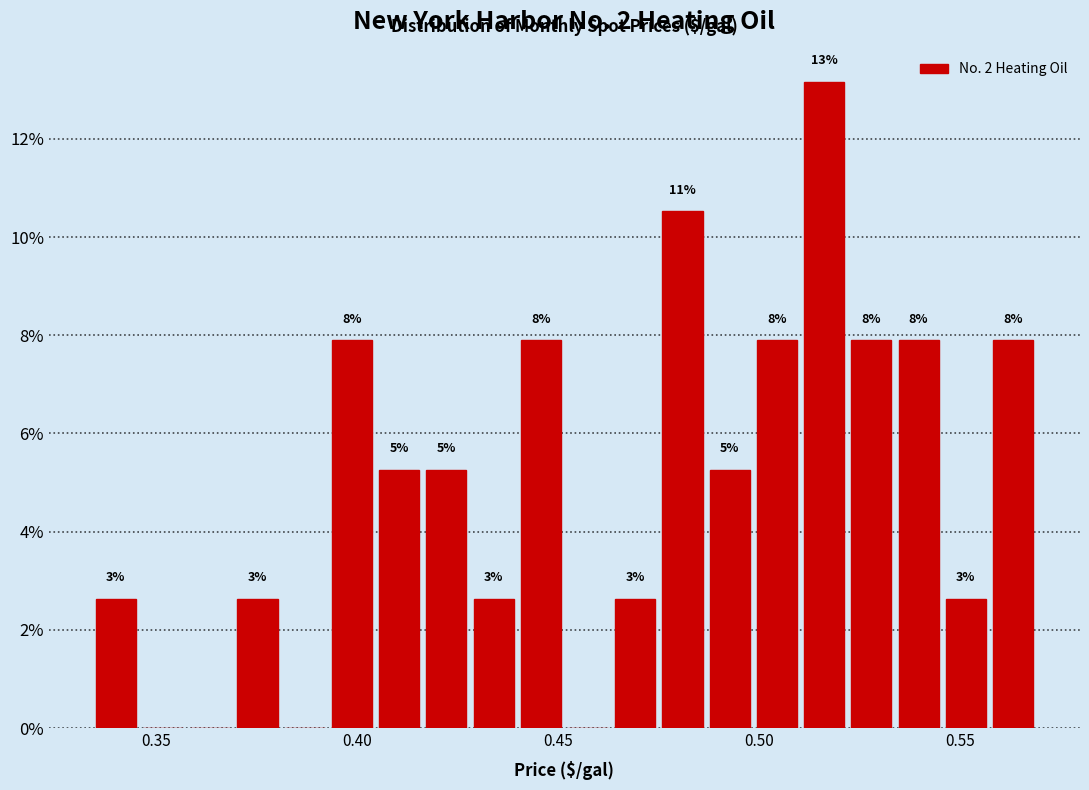

Around what value on the x-axis is the tallest bar? Give the approximate position of its centre, as read against the axis.

0.515